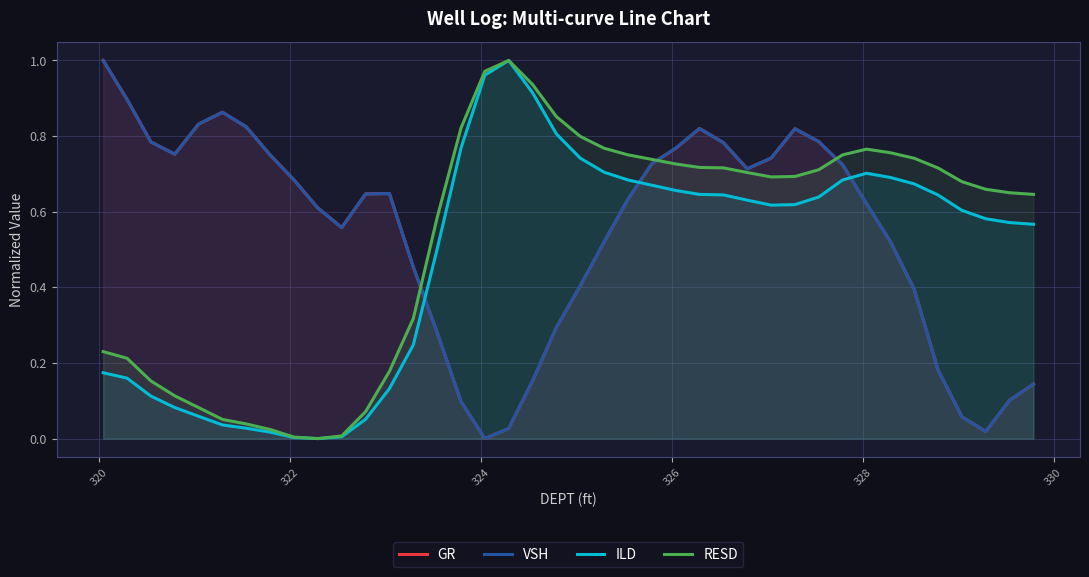

What are all the series names shown in the legend?

GR, VSH, ILD, RESD